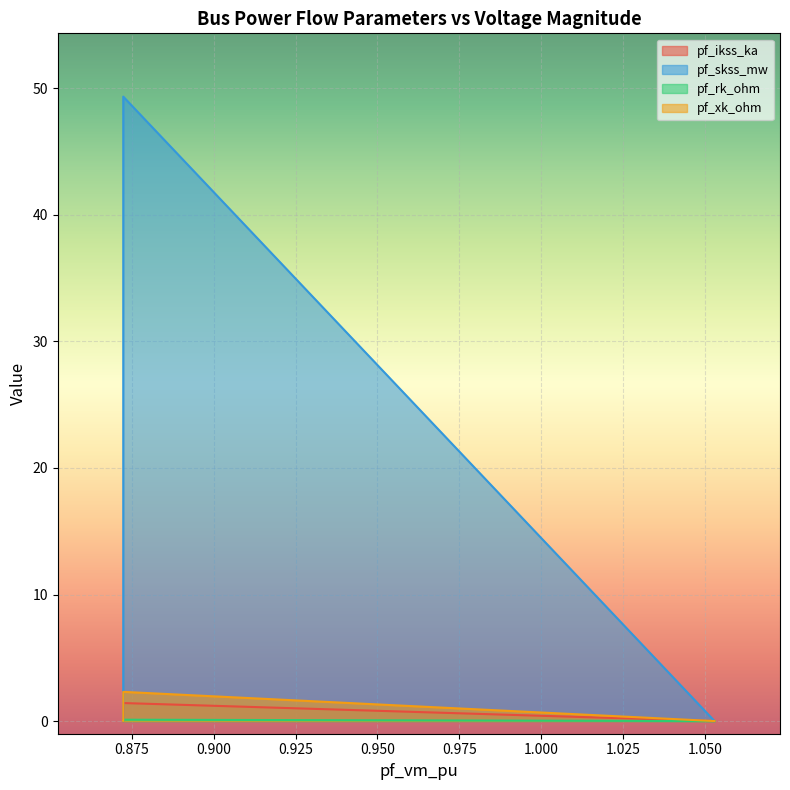

At how many categories does at least one series exceed 4?

1